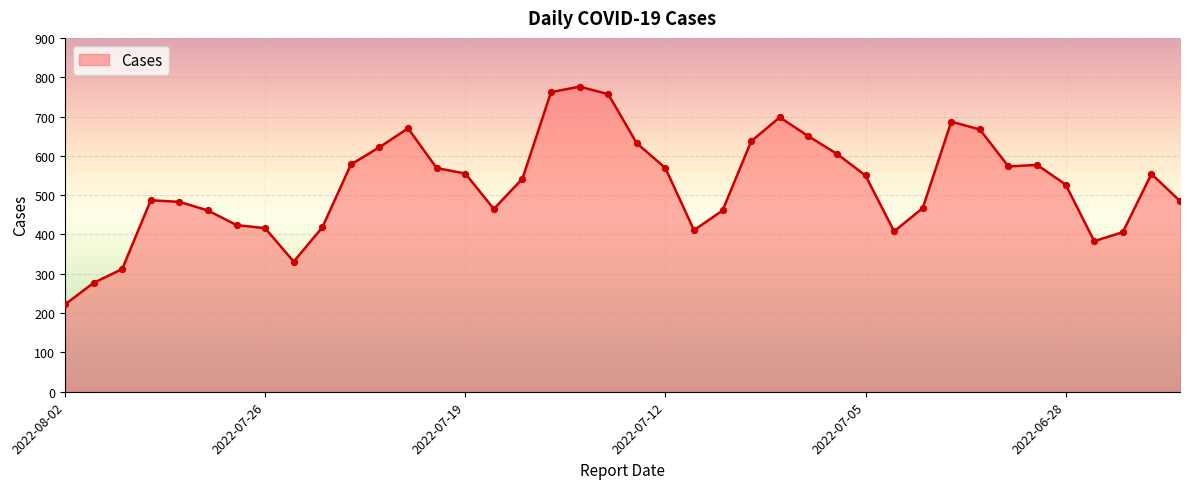

What is the change in value from 2022-07-07 to 2022-07-24?

-232